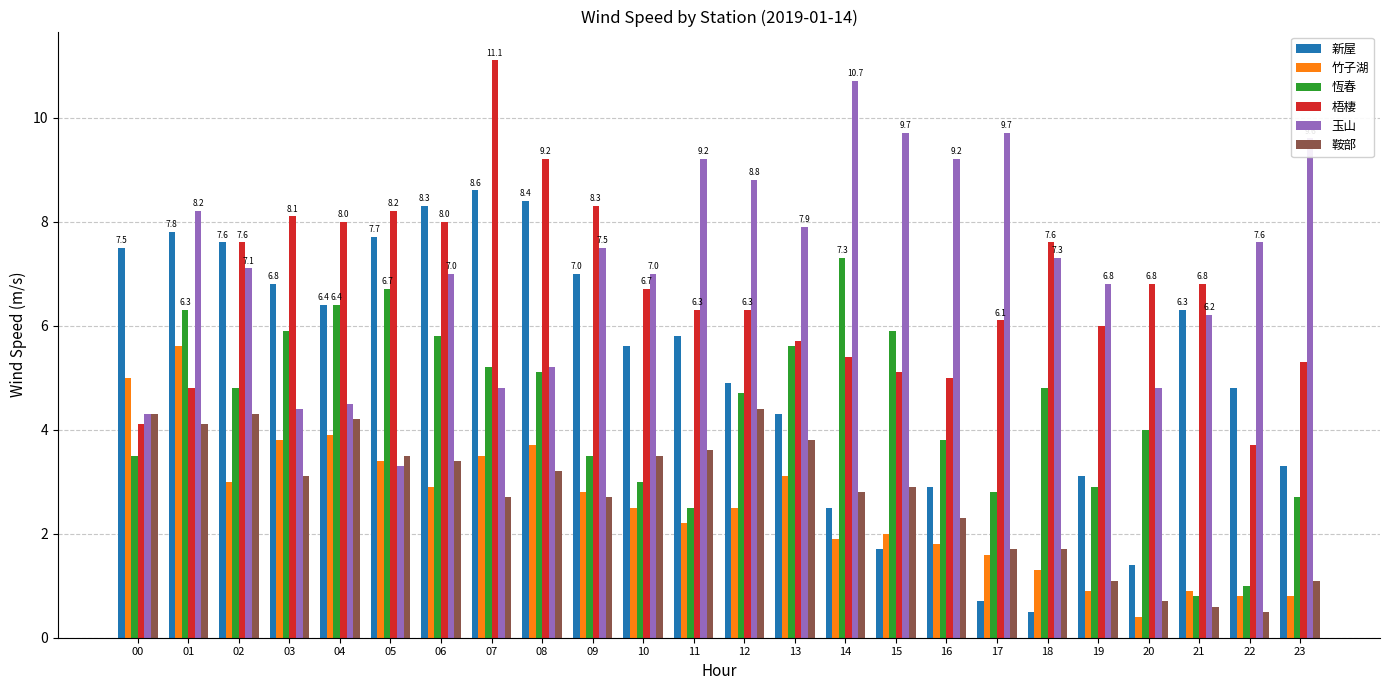

How many groups of bars are there?

24